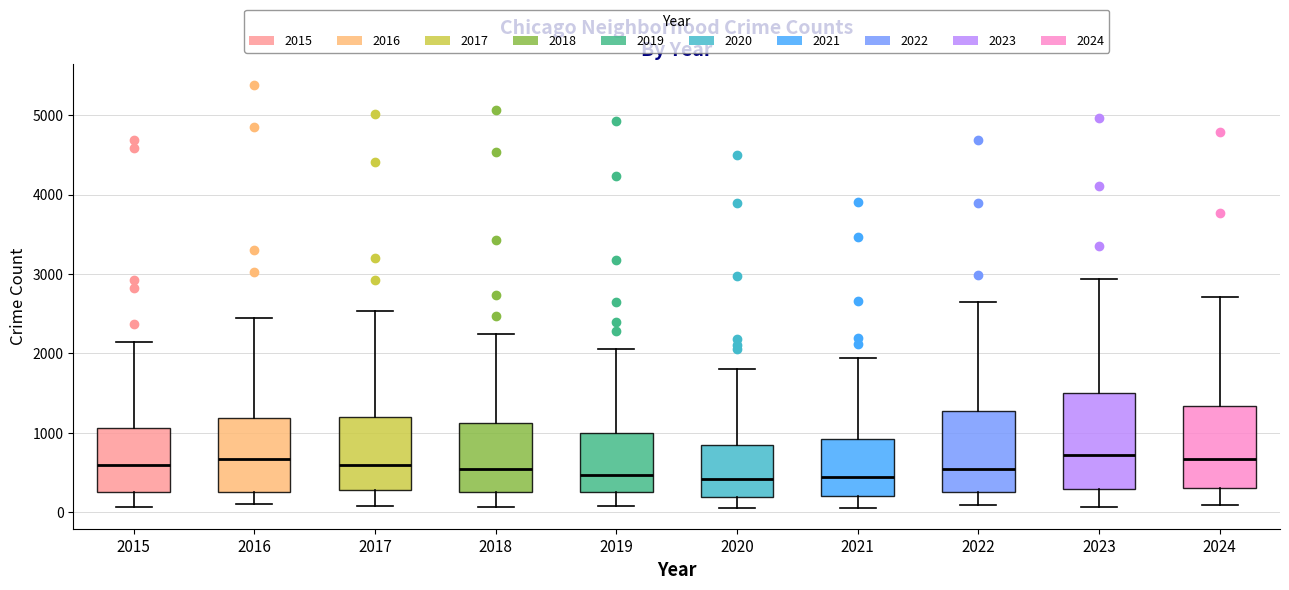

Which box is the tallest, from its lower edge to its upper edge?

2023